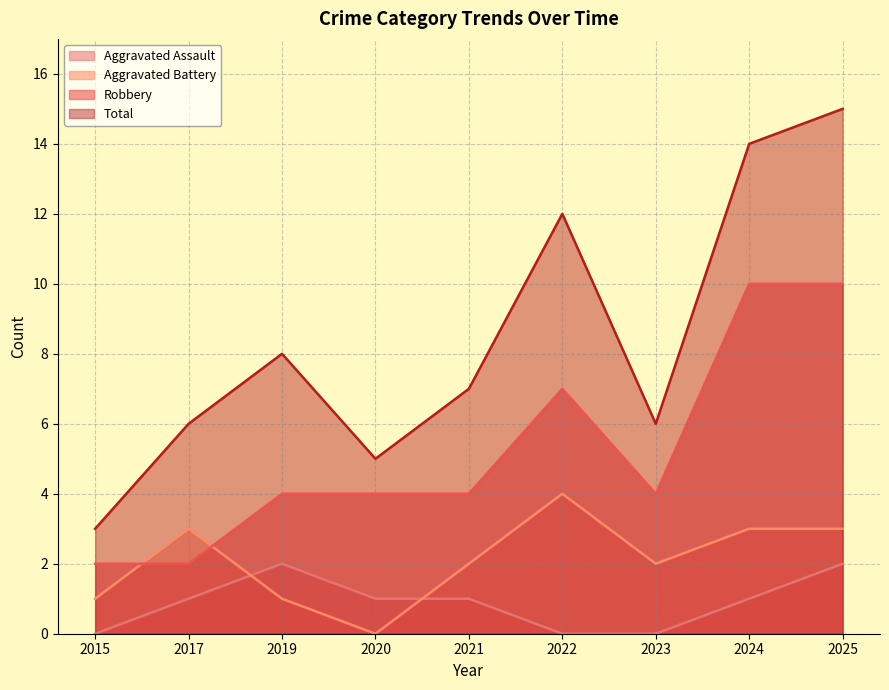

What is the sum of the Aggravated Battery values at 2022 and 2017?

7